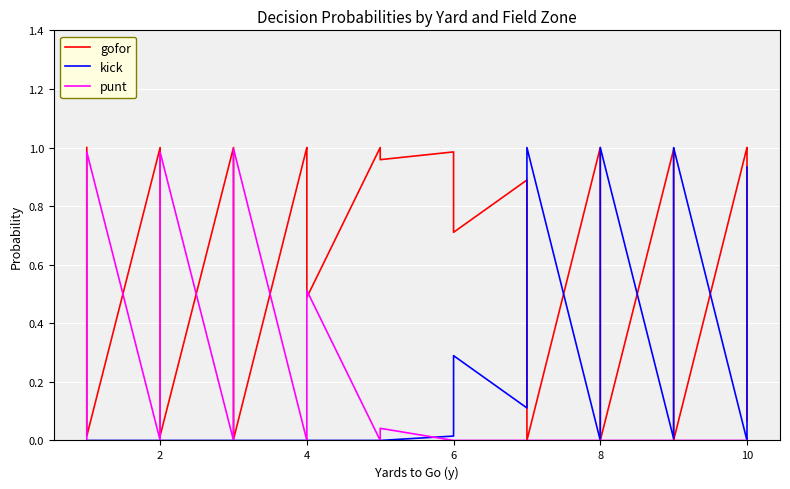

Which series has the largest total across all categories?

gofor